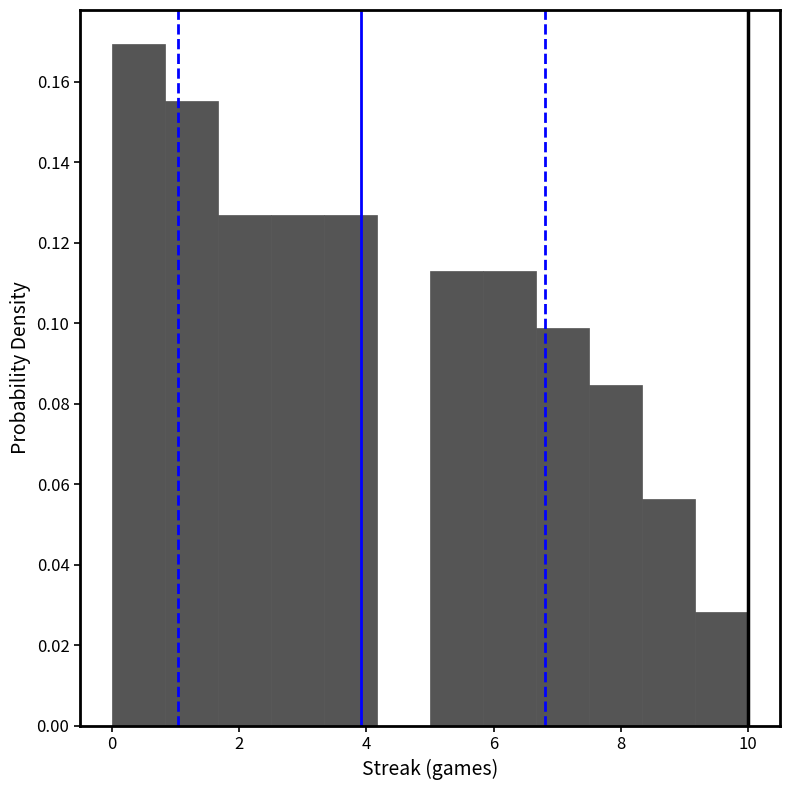

Which range on the x-axis has the tallest bar?

0.0 to 0.8